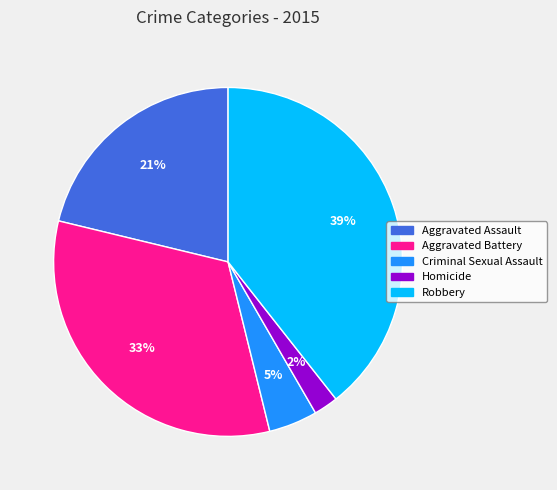

The Homicide slice represents 2% of the pie. True or false?

True